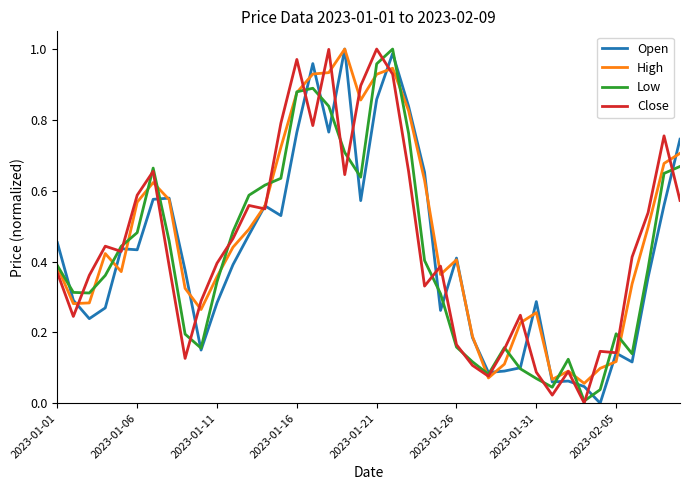

Which series has the largest range (max minus min)?

Open